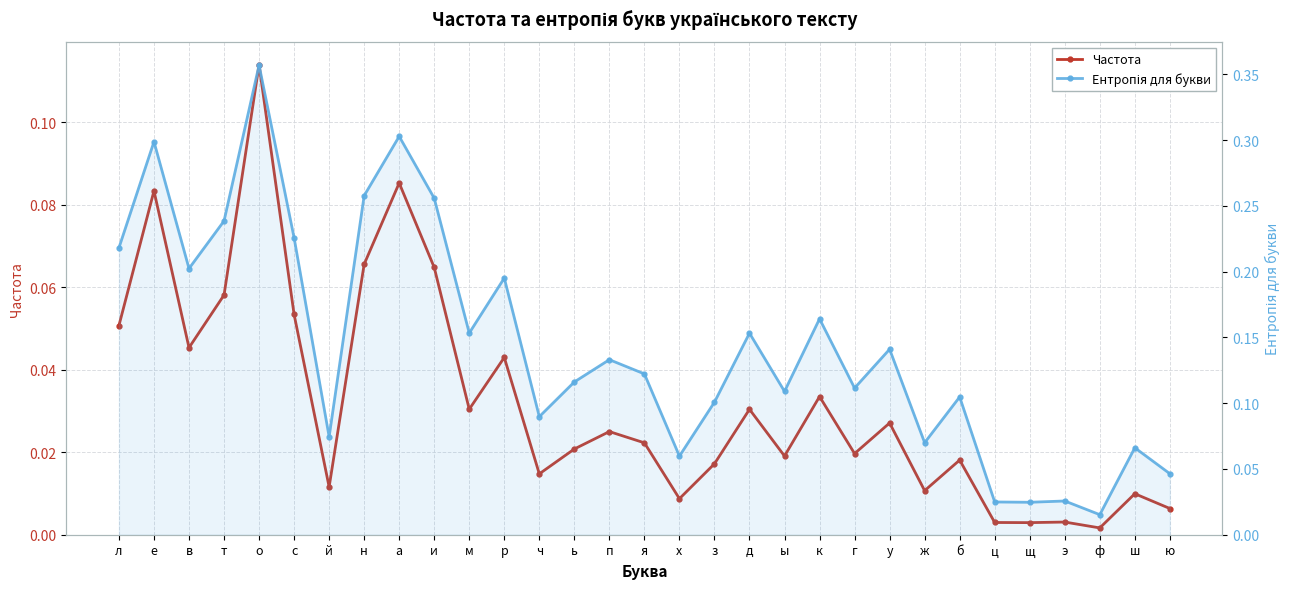

Is it true that Частота equals 0.1 at е?

True